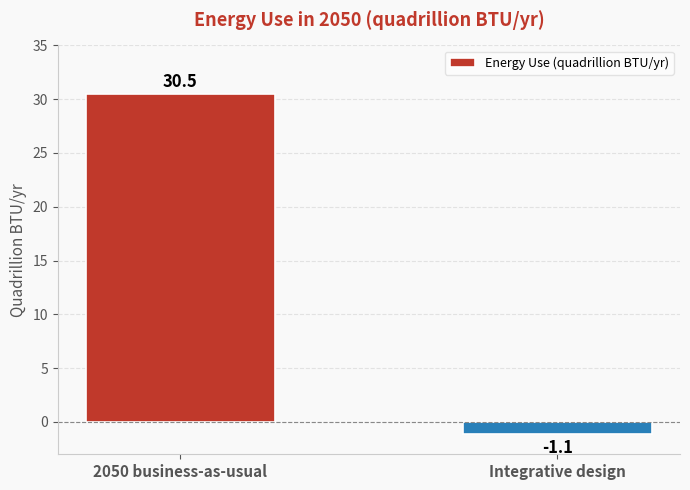

Are the bars grouped side by side (vs. stacked)?

No